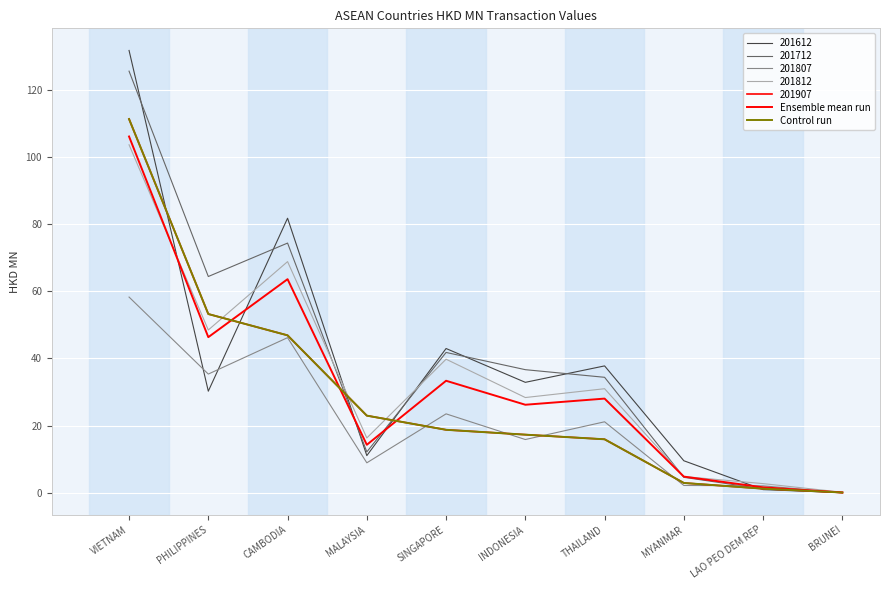

What value does the Control run series have at VIETNAM?

111.3